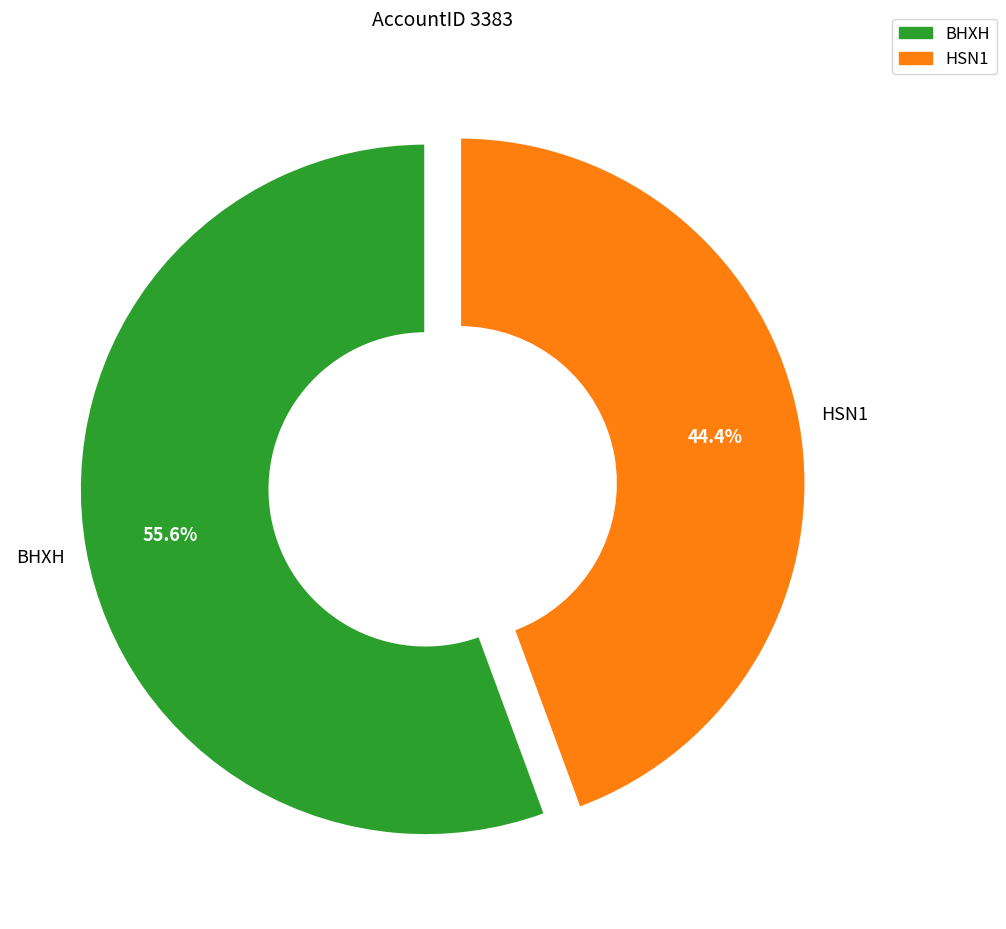

What portion of the pie excludes BHXH?

44.4%